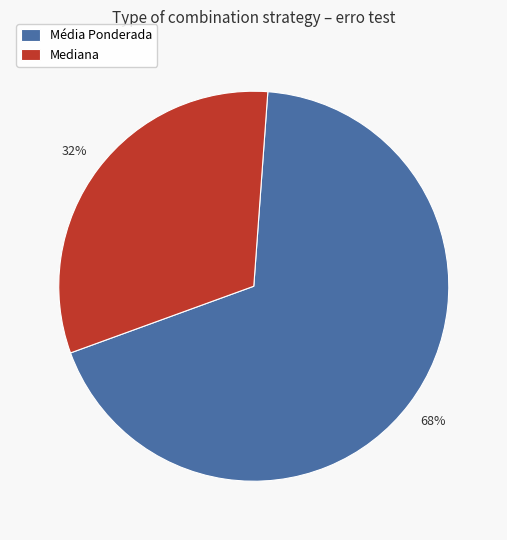

To the nearest percent, what percentage of the pie is Mediana?

32%